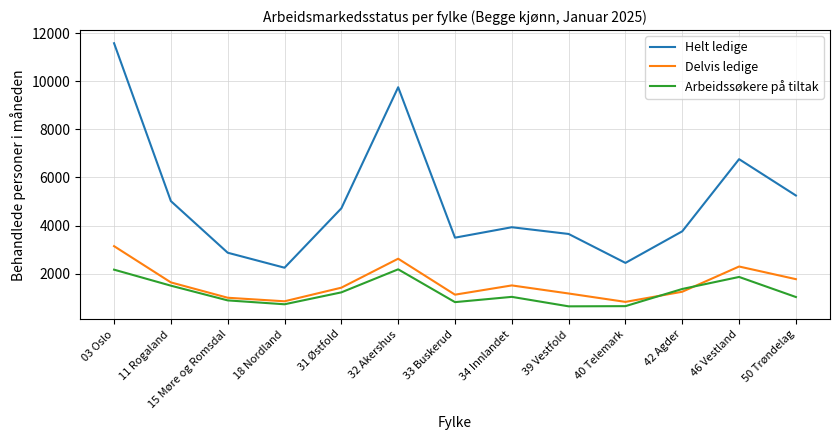

Is it true that Arbeidssøkere på tiltak equals 2293 at 42 Agder?

False